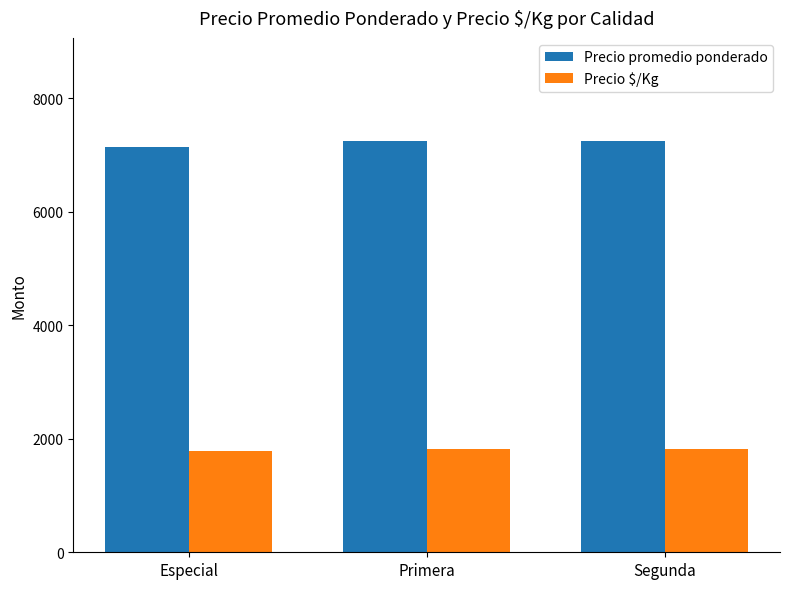

What is the minimum value for Precio promedio ponderado?

7134